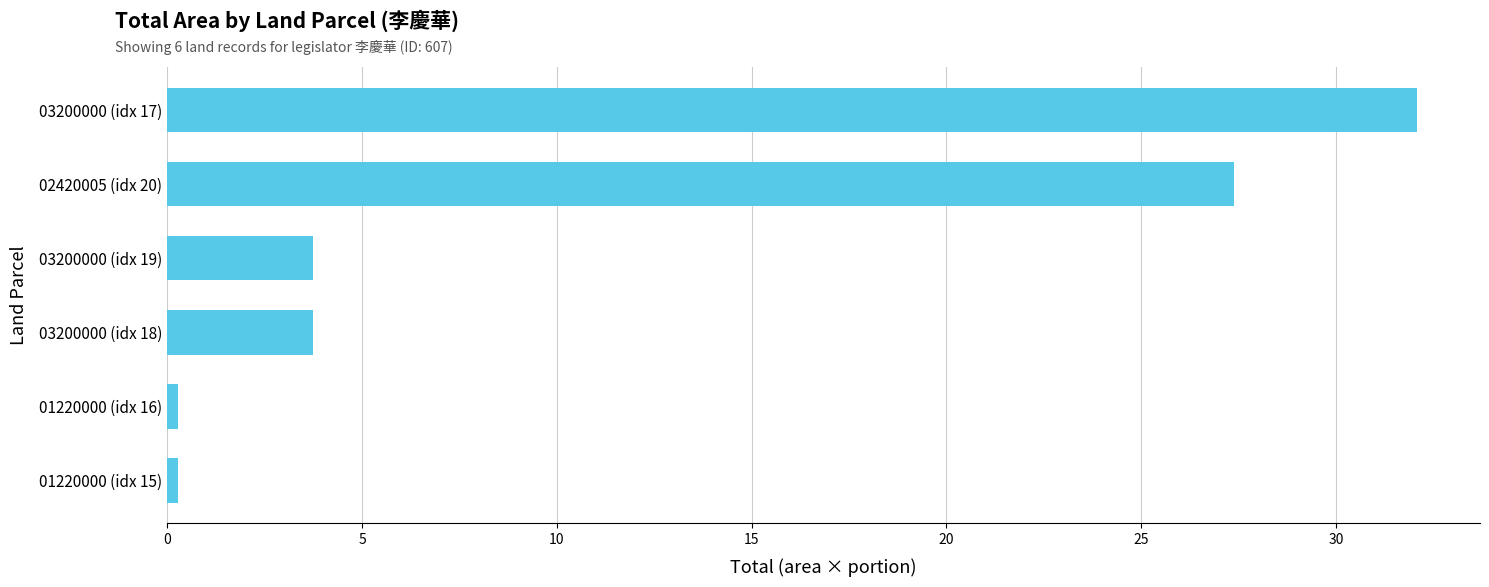

What is the ratio of the value at 03200000 (idx 17) to the value at 03200000 (idx 18)?

8.6